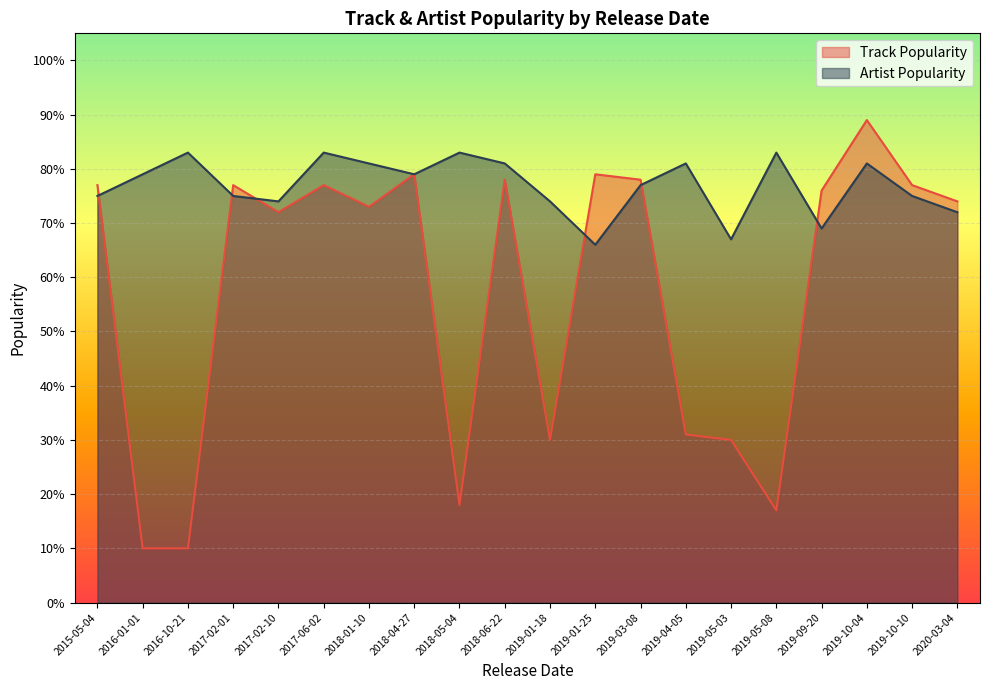

At which label does Track Popularity reach its peak?

2019-10-04